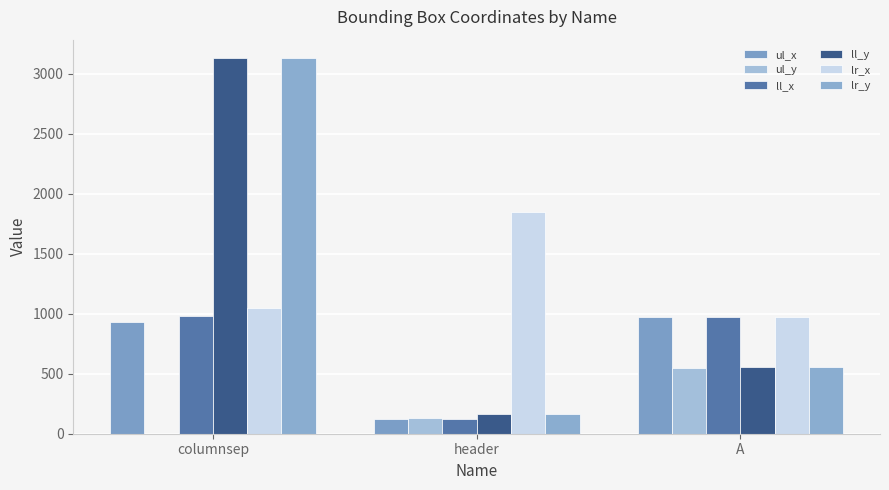

Where does the ul_x series first go above 931?

A